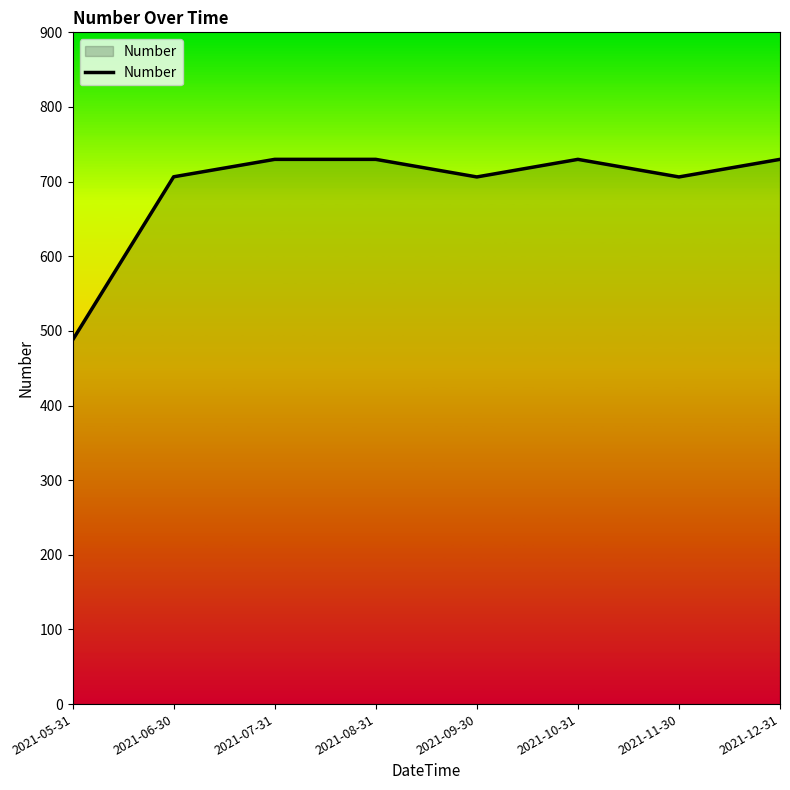

What is the sum of all values?

5525.9